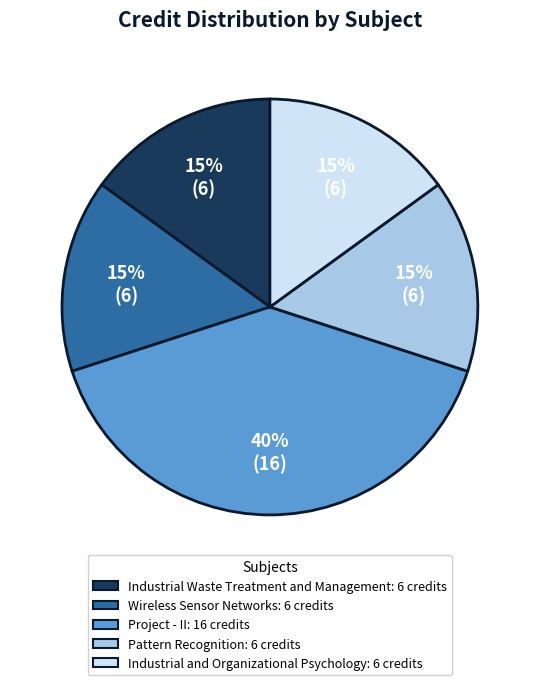

How many segments does this pie chart have?

5